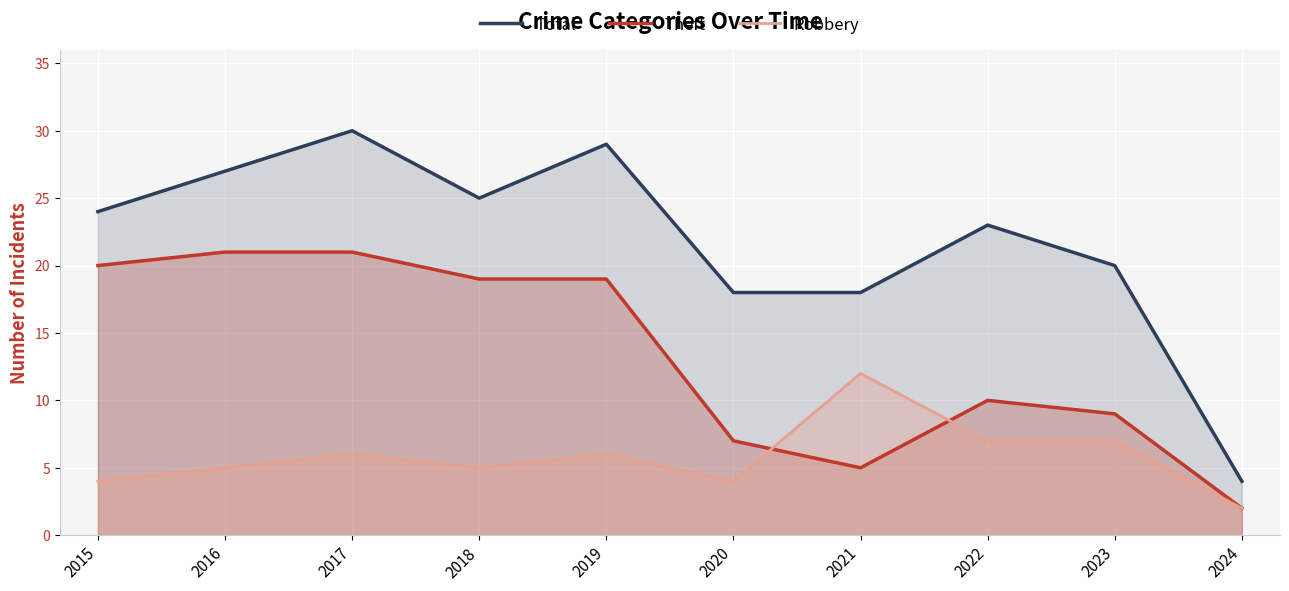

What is the value of the Total point at the 3rd from the left?

30